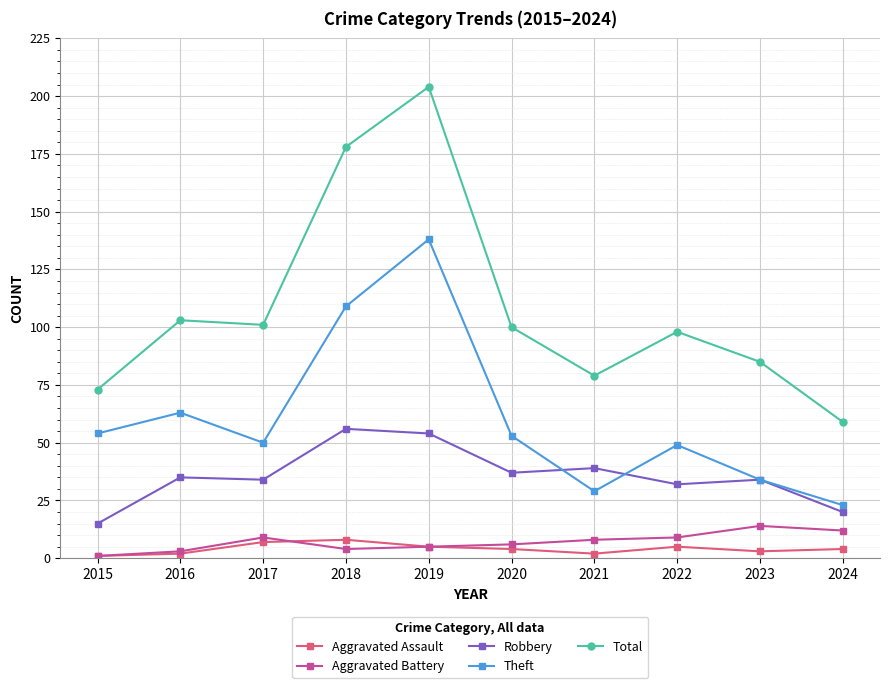

Reading right to left, list all the values displayed in this chart.

Aggravated Assault: 2024=4	2023=3	2022=5	2021=2	2020=4	2019=5	2018=8	2017=7	2016=2	2015=1
Aggravated Battery: 2024=12	2023=14	2022=9	2021=8	2020=6	2019=5	2018=4	2017=9	2016=3	2015=1
Robbery: 2024=20	2023=34	2022=32	2021=39	2020=37	2019=54	2018=56	2017=34	2016=35	2015=15
Theft: 2024=23	2023=34	2022=49	2021=29	2020=53	2019=138	2018=109	2017=50	2016=63	2015=54
Total: 2024=59	2023=85	2022=98	2021=79	2020=100	2019=204	2018=178	2017=101	2016=103	2015=73